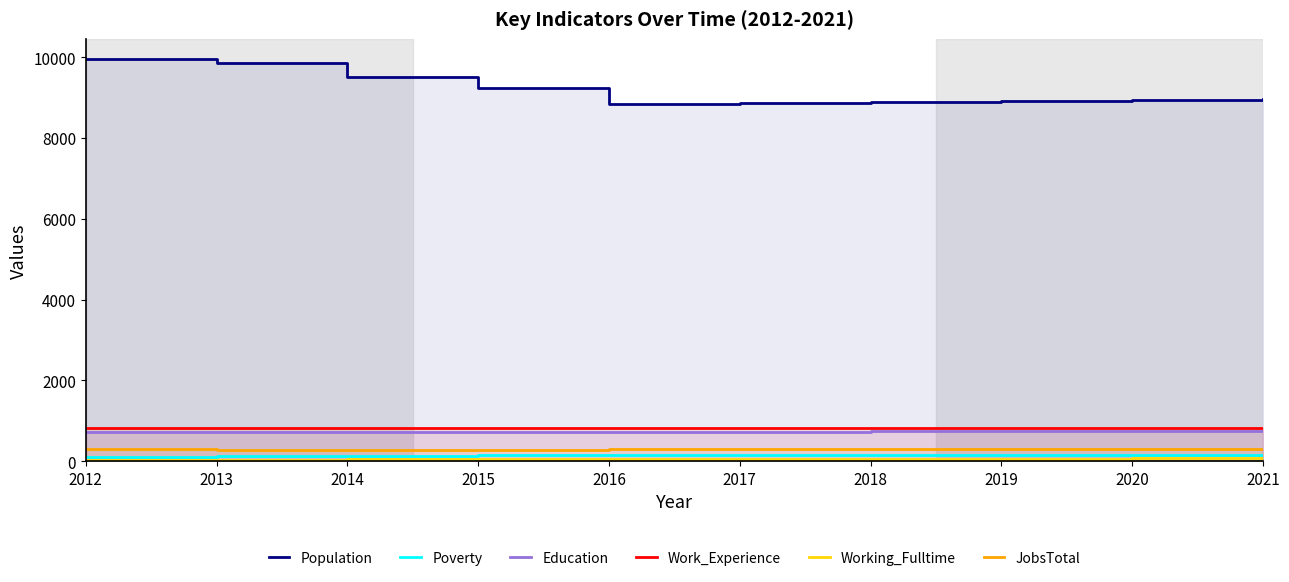

Is the value of Working_Fulltime at 2017 greater than the value of JobsTotal at 2018?

No